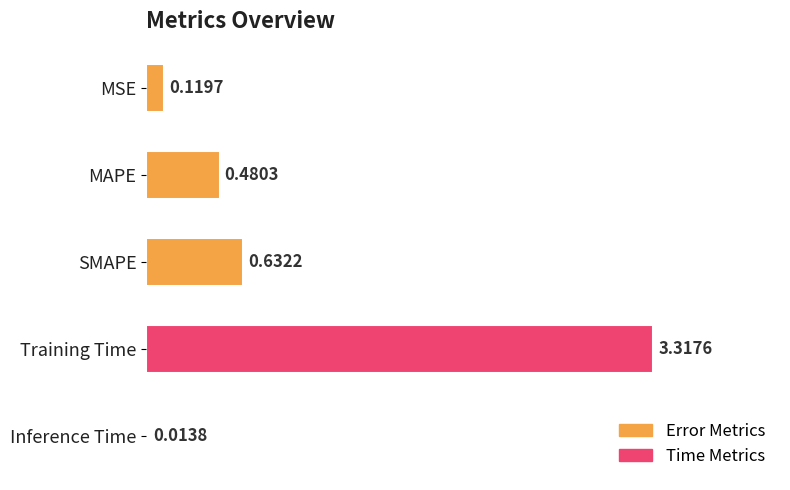

List the labels in order of value, largest first.

Training Time, SMAPE, MAPE, MSE, Inference Time